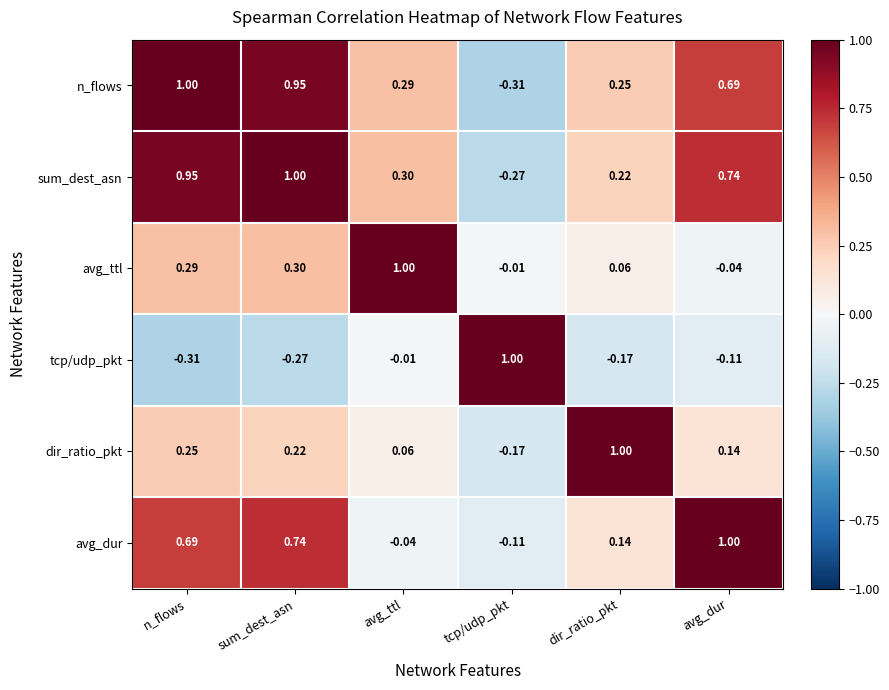

At sum_dest_asn, list the series in order from smallest to largest.

tcp/udp_pkt, dir_ratio_pkt, avg_ttl, avg_dur, n_flows, sum_dest_asn